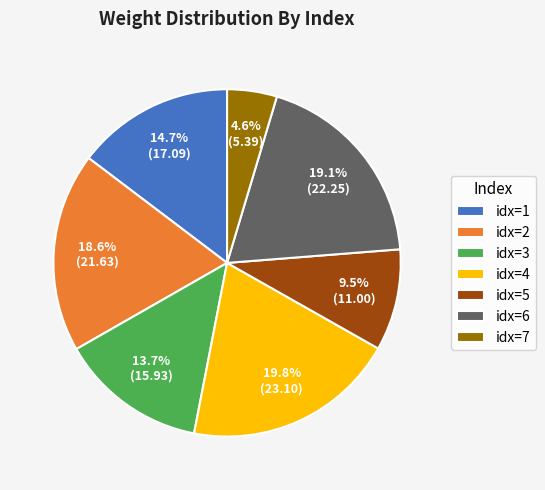

Which slice is the largest?

idx=4